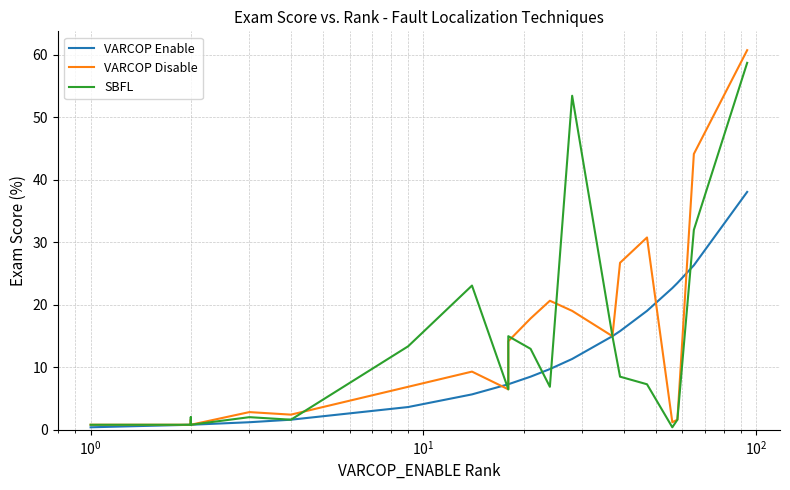

What is the sum of all SBFL values?

269.2